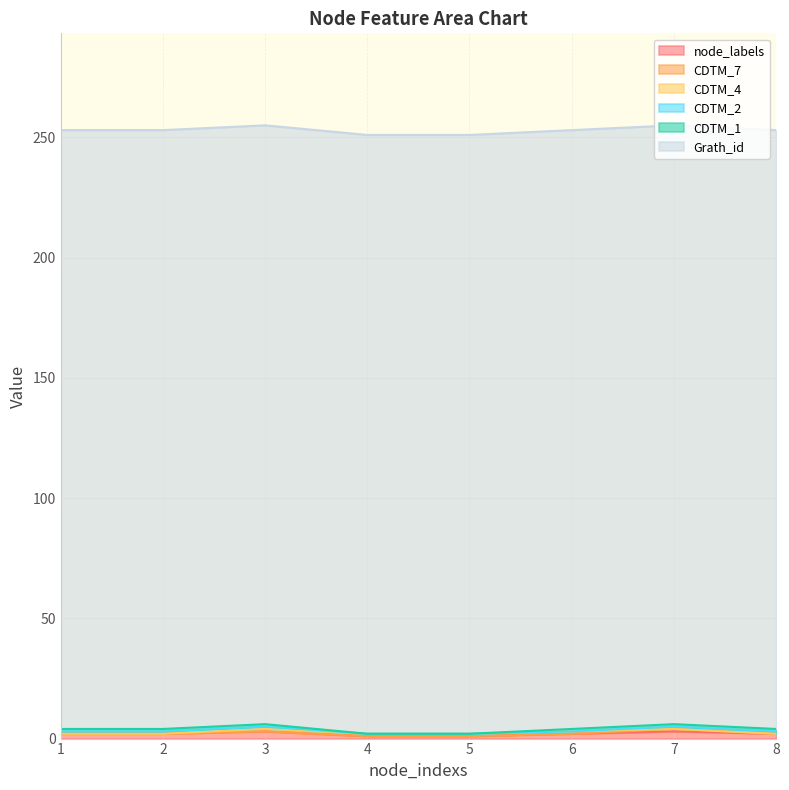

Which category has the lowest value across all series?

1